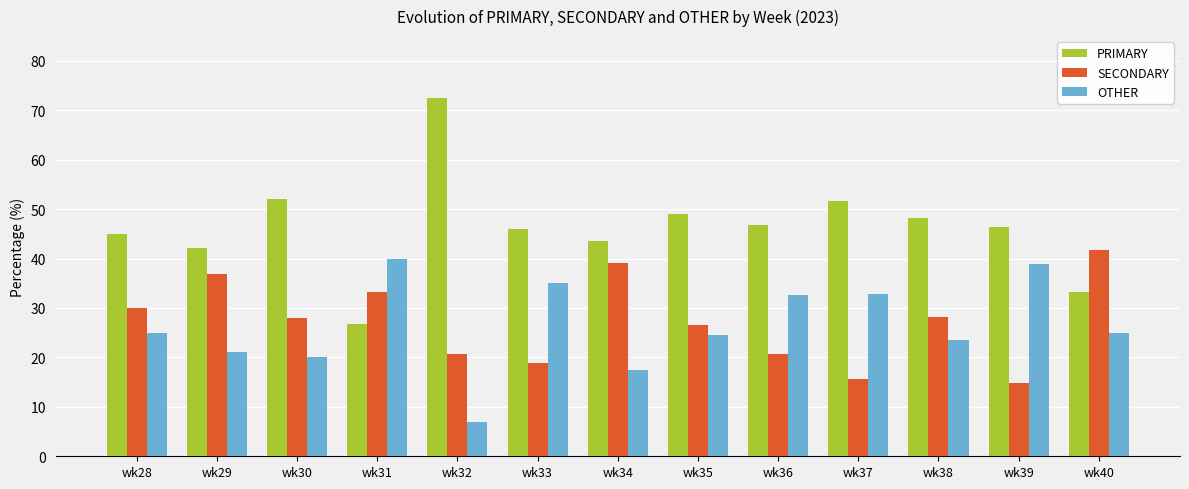

At which label does SECONDARY first exceed 28?

wk28